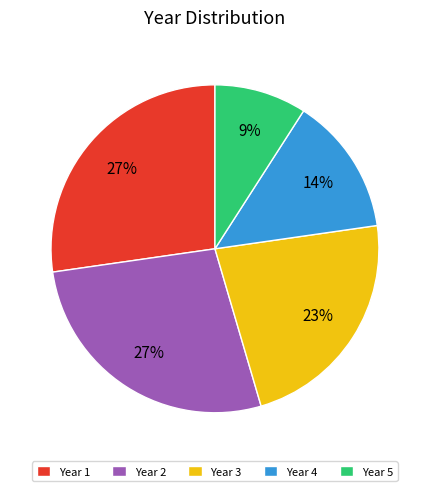

To the nearest percent, what is the difference between the largest and smallest slice percentages?

18%